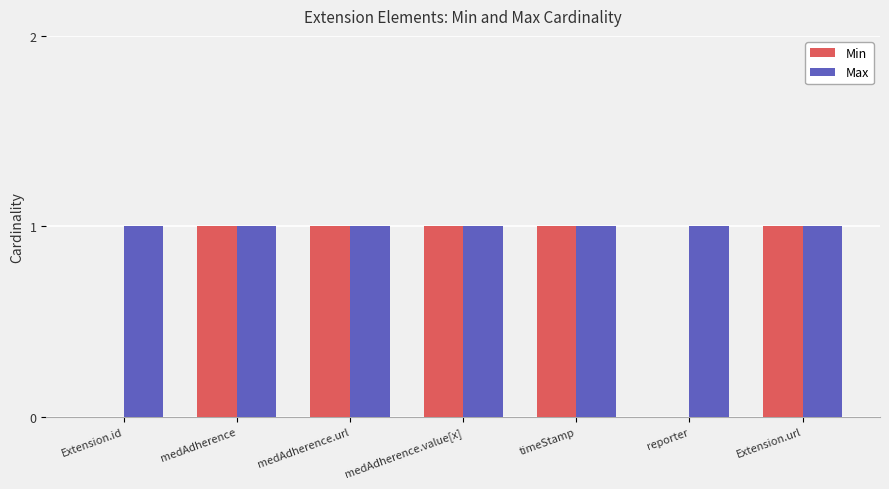

Which series has the largest total across all categories?

Max